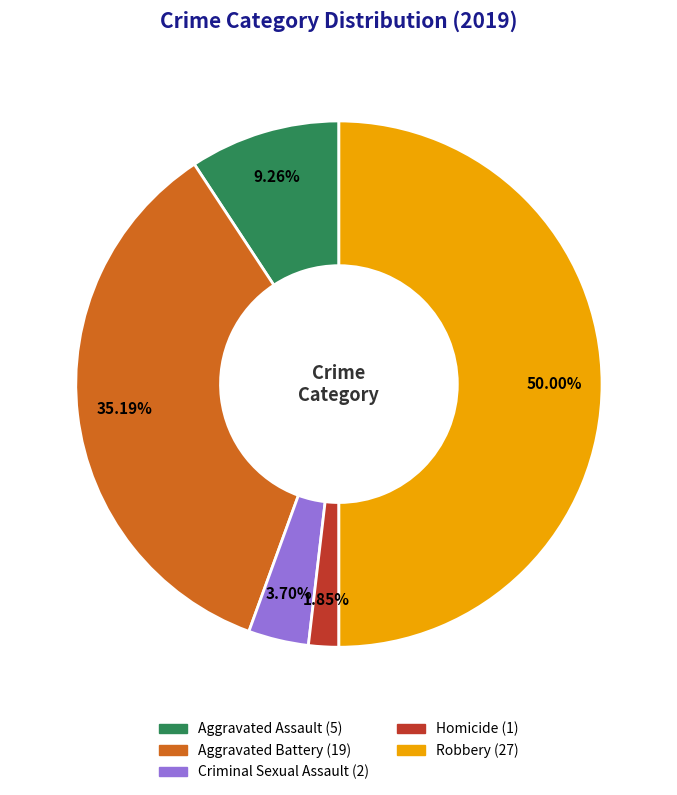

To the nearest percent, what portion does Criminal Sexual Assault represent?

4%